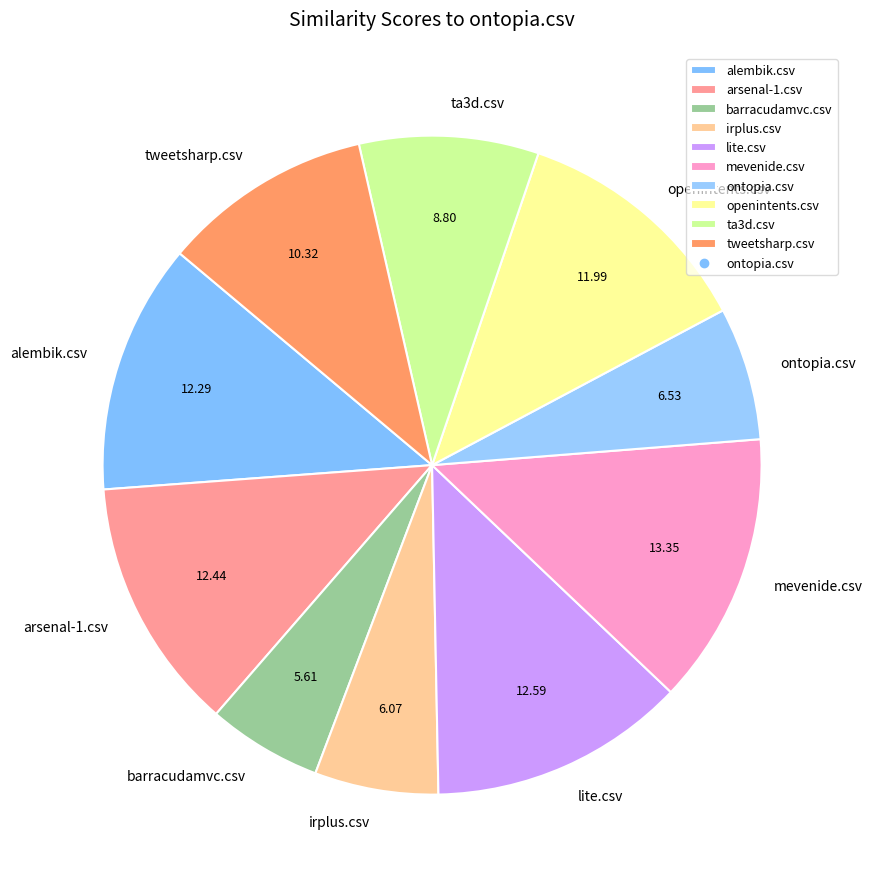

Between barracudamvc.csv and mevenide.csv, which is larger?

mevenide.csv